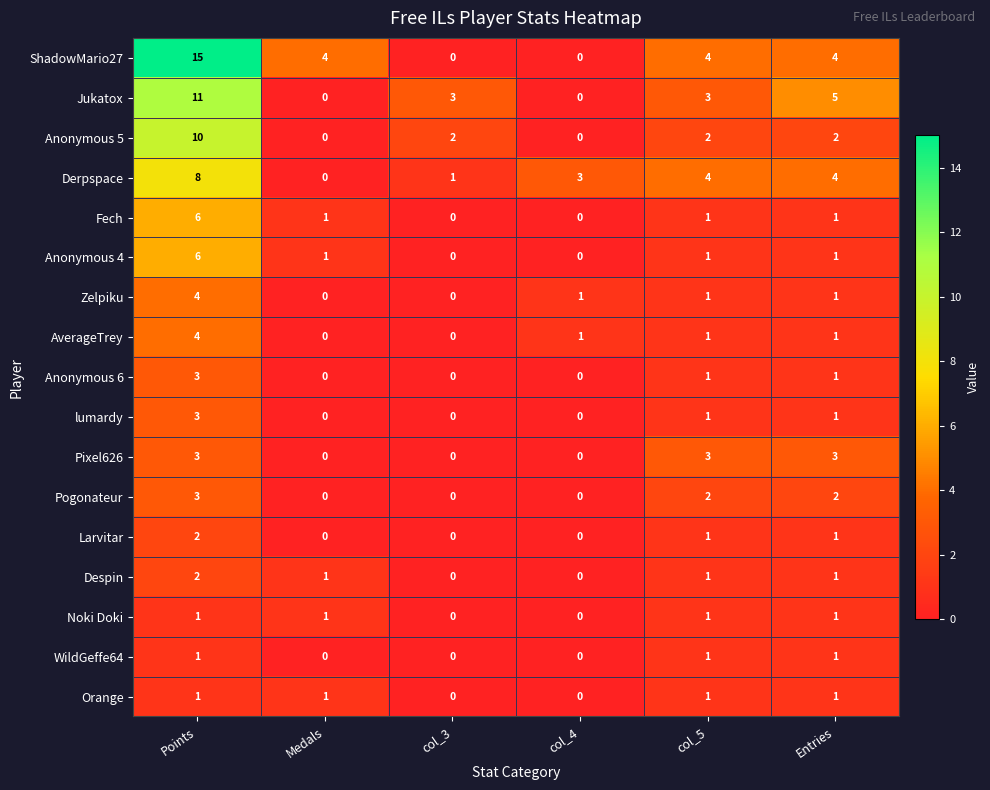

What is the sum of all Larvitar values?

4